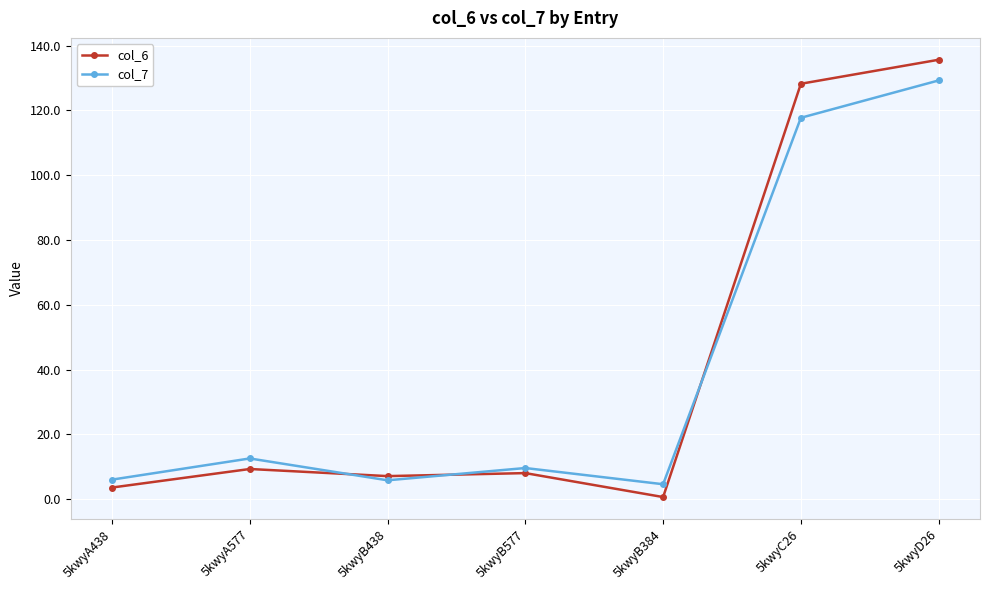

What is the maximum value shown in the chart?

135.6